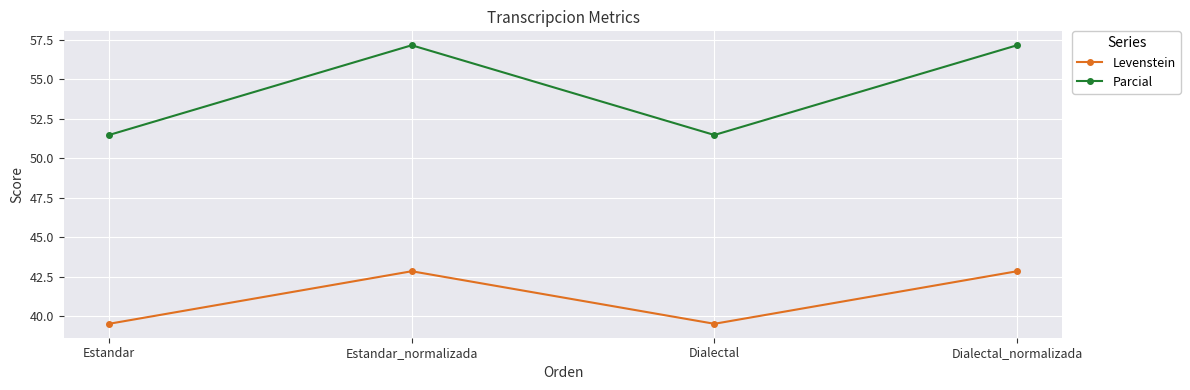

Rank the series by their maximum value, from lowest to highest.

Levenstein, Parcial